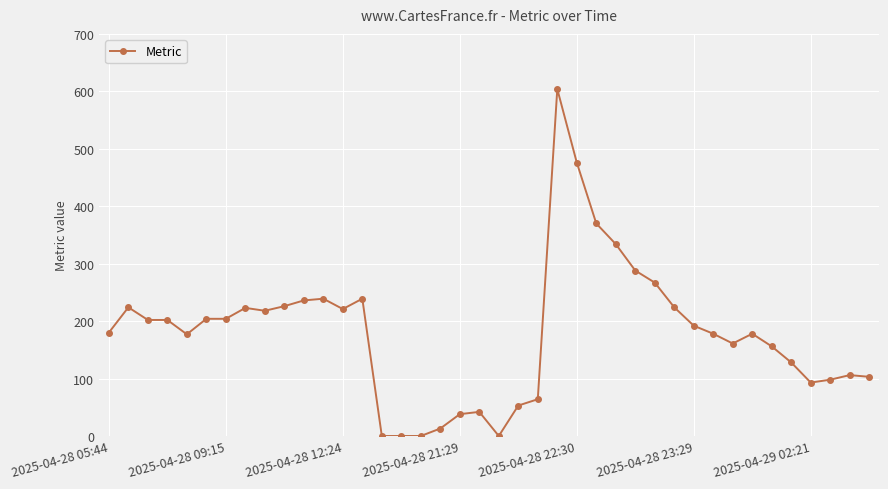

What is the difference between the maximum and minimum values?

604